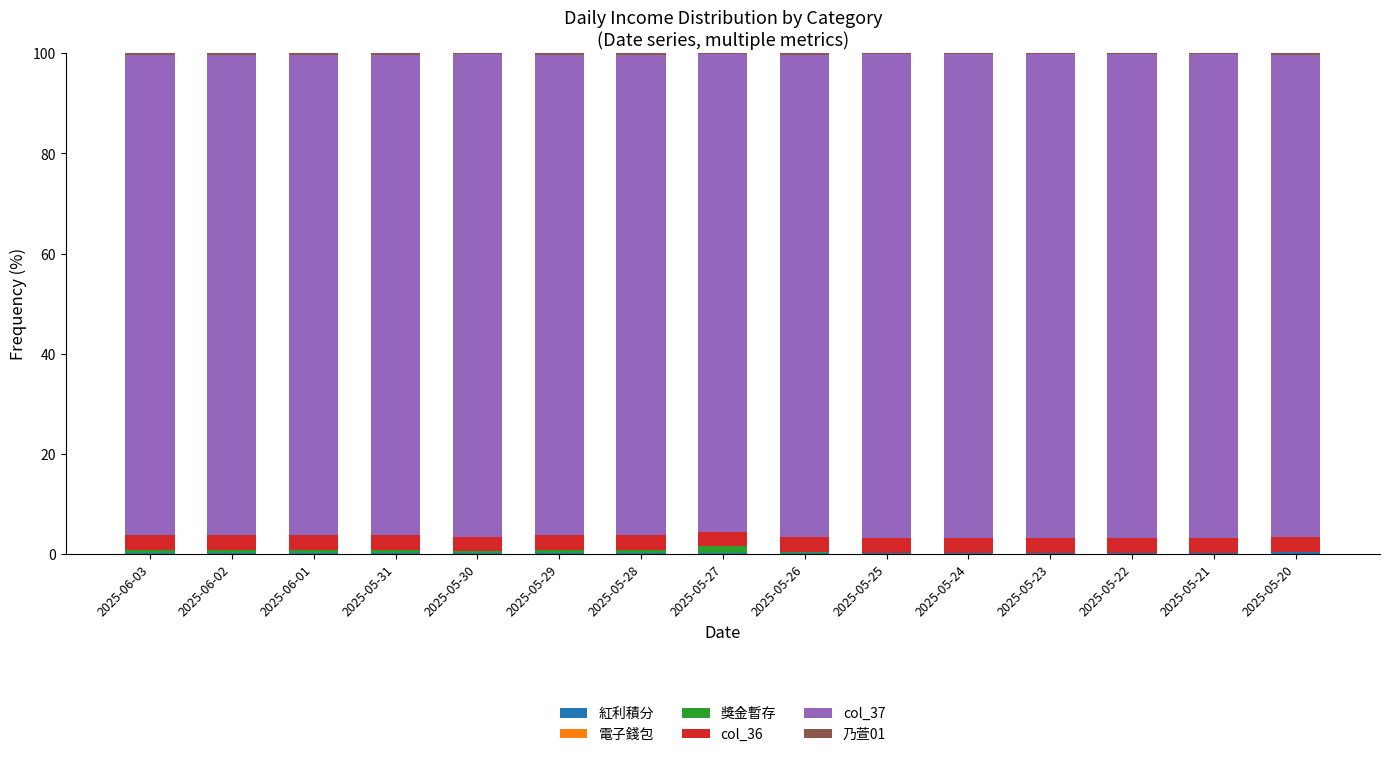

Count the number of categories in the chart.

15